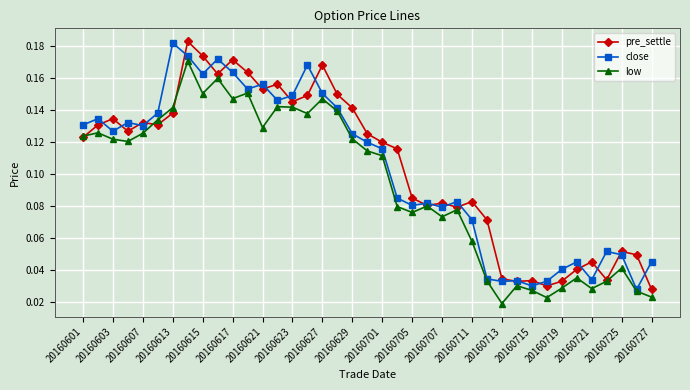

True or false: pre_settle has more than 1 interior local peaks.

True